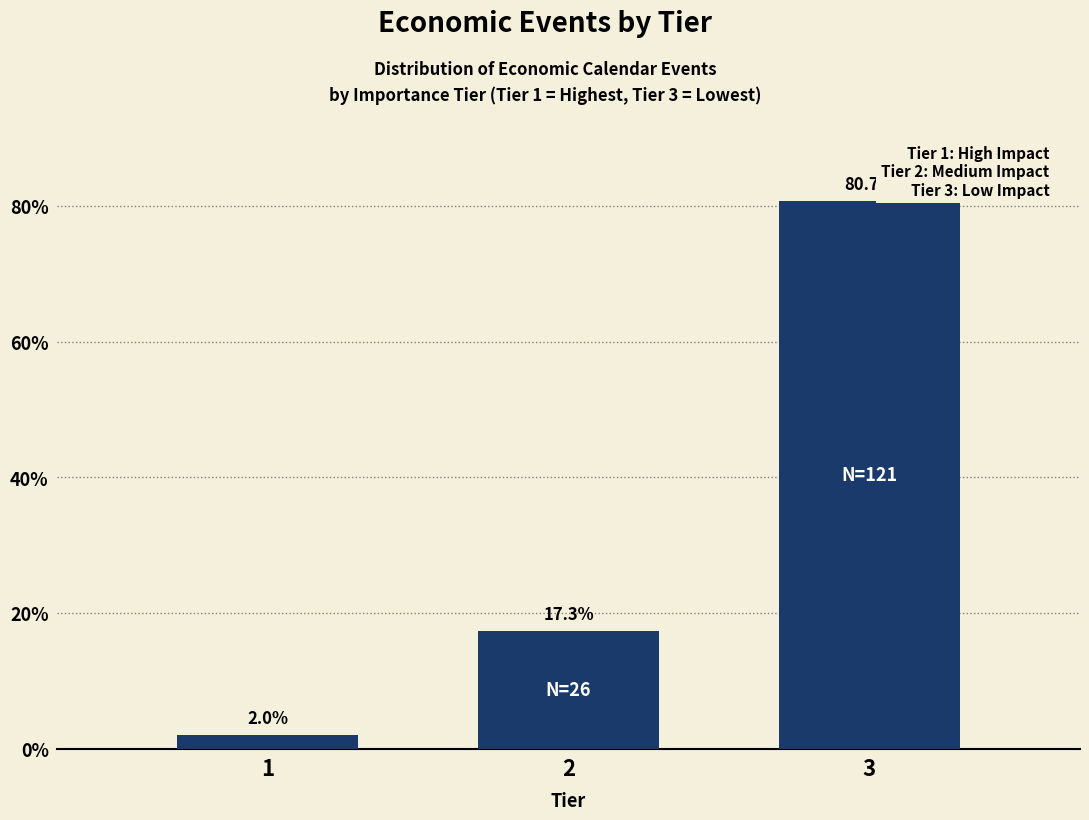

Reading left to right, extract all data points from this chart.

1=2.0	2=17.3	3=80.7